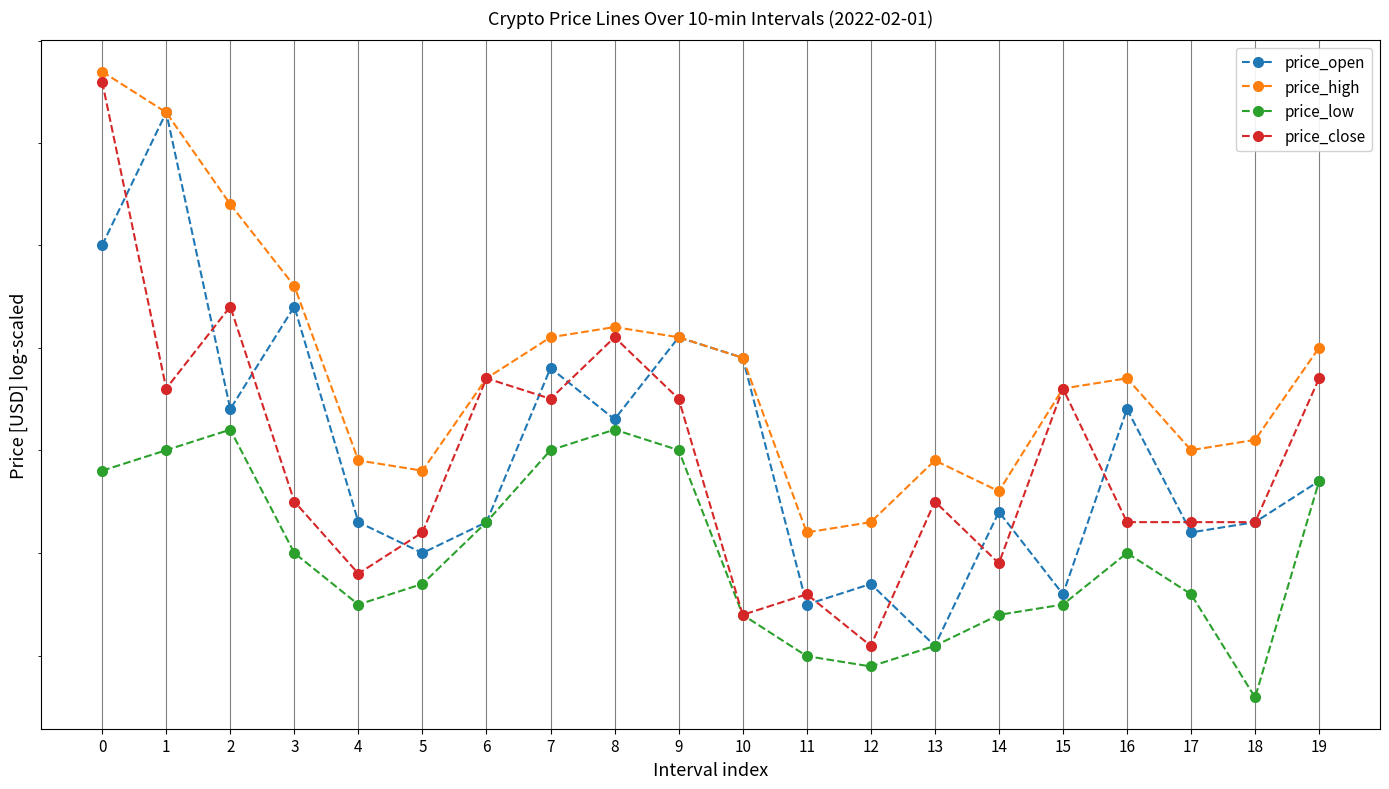

Reading left to right, list all the values displayed in this chart.

price_open: 0=0.4	1=0.4	2=0.4	3=0.4	4=0.4	5=0.4	6=0.4	7=0.4	8=0.4	9=0.4	10=0.4	11=0.4	12=0.4	13=0.4	14=0.4	15=0.4	16=0.4	17=0.4	18=0.4	19=0.4
price_high: 0=0.4	1=0.4	2=0.4	3=0.4	4=0.4	5=0.4	6=0.4	7=0.4	8=0.4	9=0.4	10=0.4	11=0.4	12=0.4	13=0.4	14=0.4	15=0.4	16=0.4	17=0.4	18=0.4	19=0.4
price_low: 0=0.4	1=0.4	2=0.4	3=0.4	4=0.4	5=0.4	6=0.4	7=0.4	8=0.4	9=0.4	10=0.4	11=0.4	12=0.4	13=0.4	14=0.4	15=0.4	16=0.4	17=0.4	18=0.4	19=0.4
price_close: 0=0.4	1=0.4	2=0.4	3=0.4	4=0.4	5=0.4	6=0.4	7=0.4	8=0.4	9=0.4	10=0.4	11=0.4	12=0.4	13=0.4	14=0.4	15=0.4	16=0.4	17=0.4	18=0.4	19=0.4